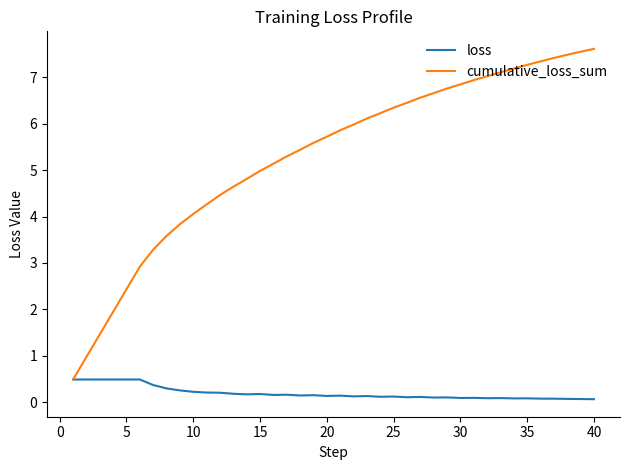

Which series has the widest spread of values?

cumulative_loss_sum